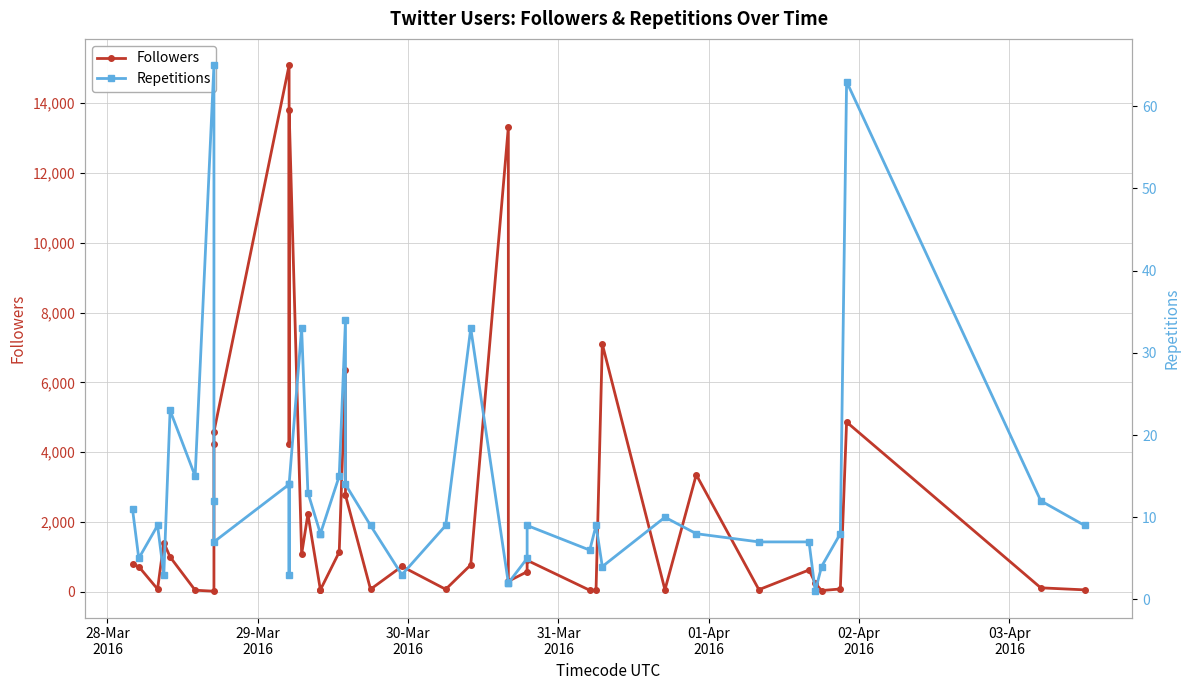

How many lines are shown in the chart?

2